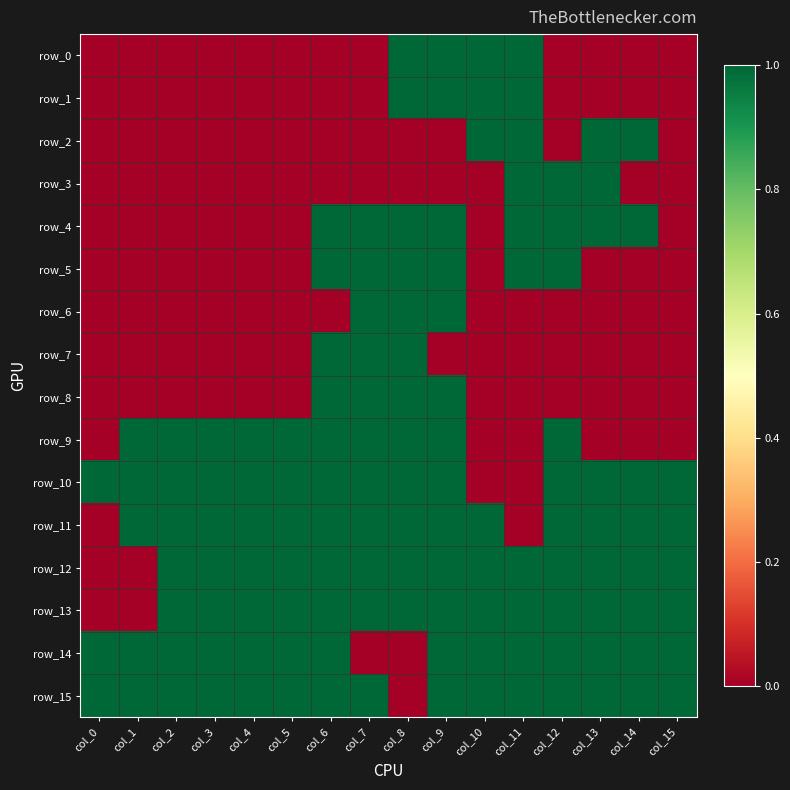

Which series has the largest total across all categories?

row_15